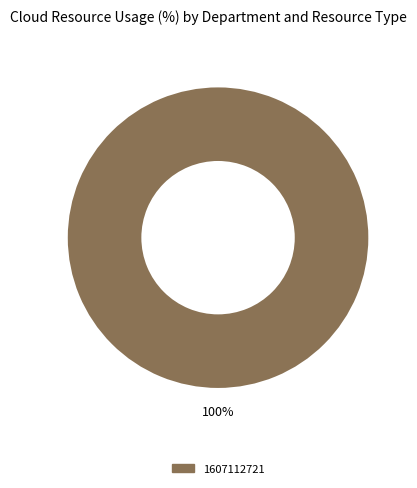

Is there any slice that represents more than half of the pie?

Yes